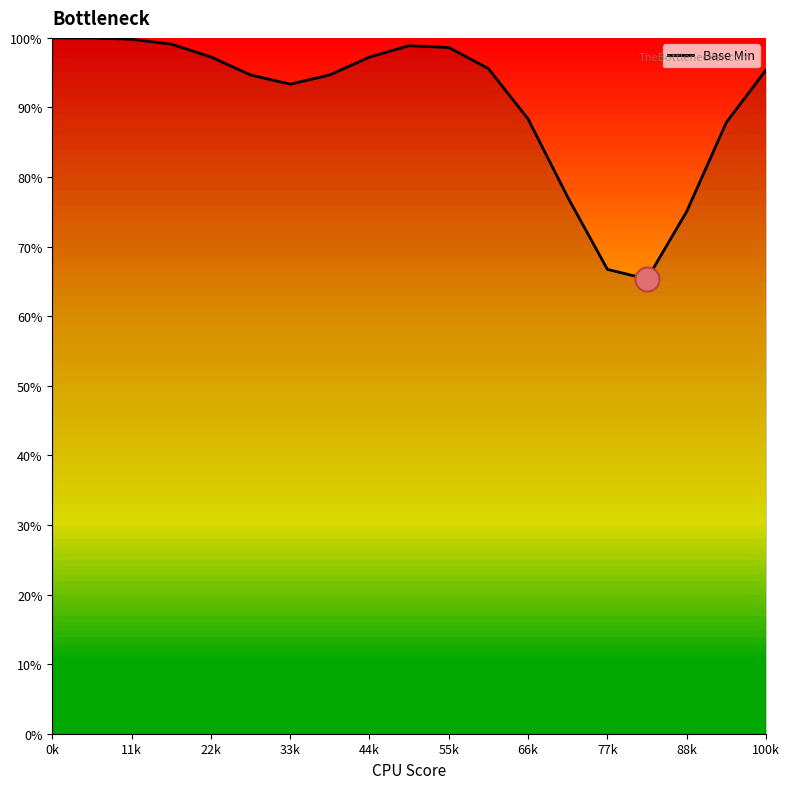

What is the smallest value displayed?

65.3